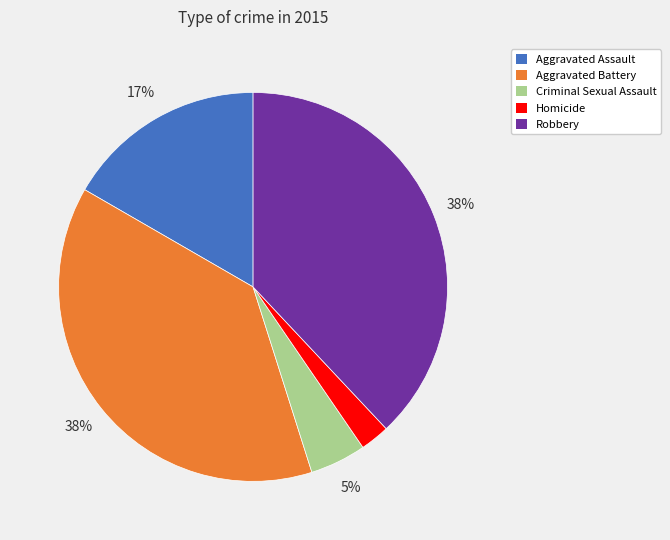

Count the number of slices in the pie.

5